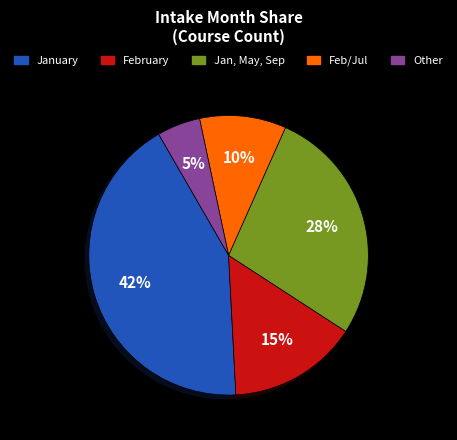

To the nearest percent, what is the average slice percentage?

20%